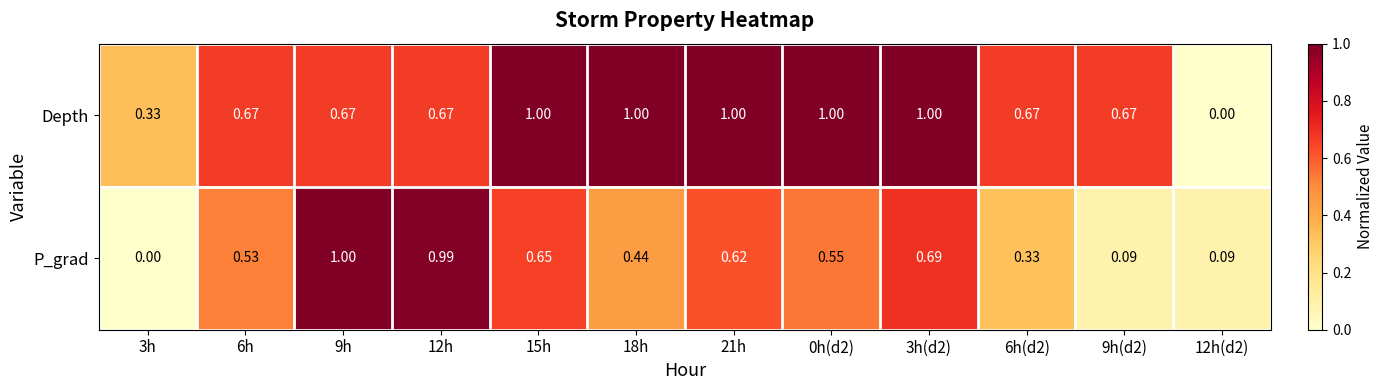

At which category is the sum across all series the highest?

3h(d2)